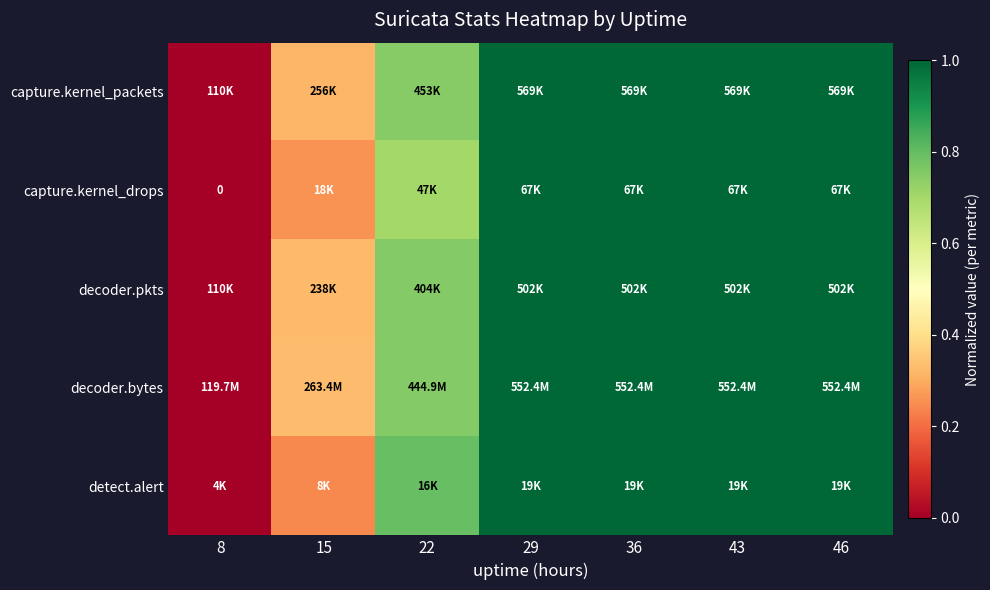

Which series has the largest total across all categories?

decoder.bytes